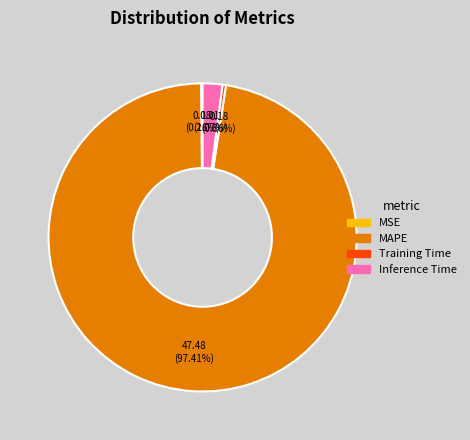

To the nearest percent, what portion does Inference Time represent?

2%